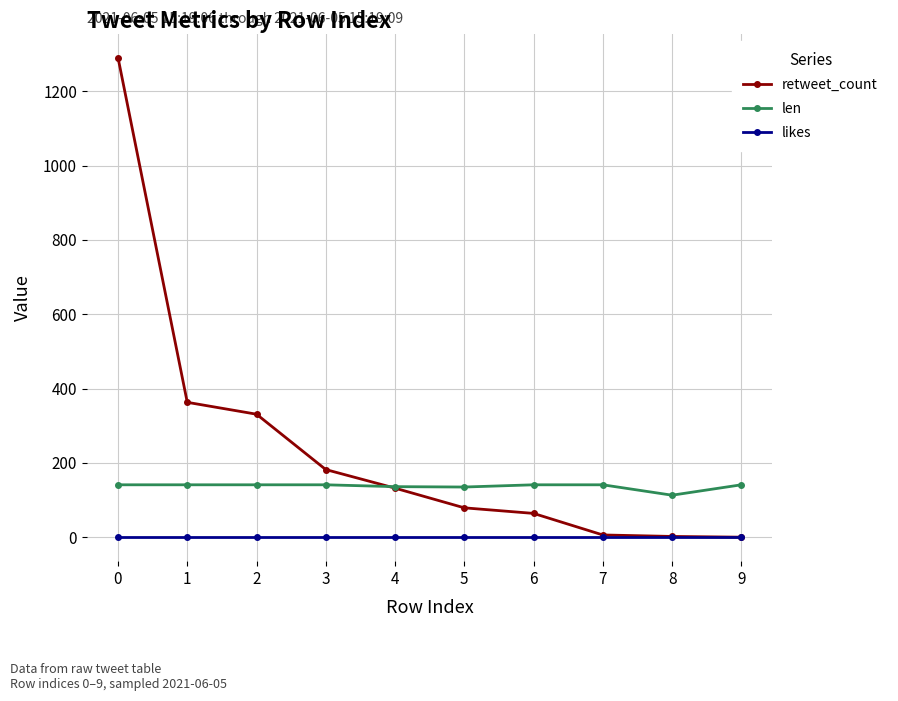

True or false: likes and len intersect in this chart.

False